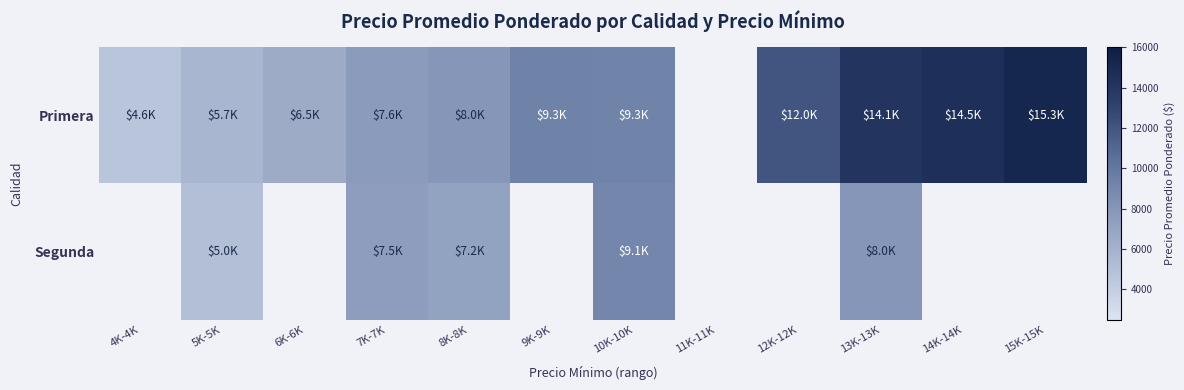

How many data points in Primera are less than 9342?

6